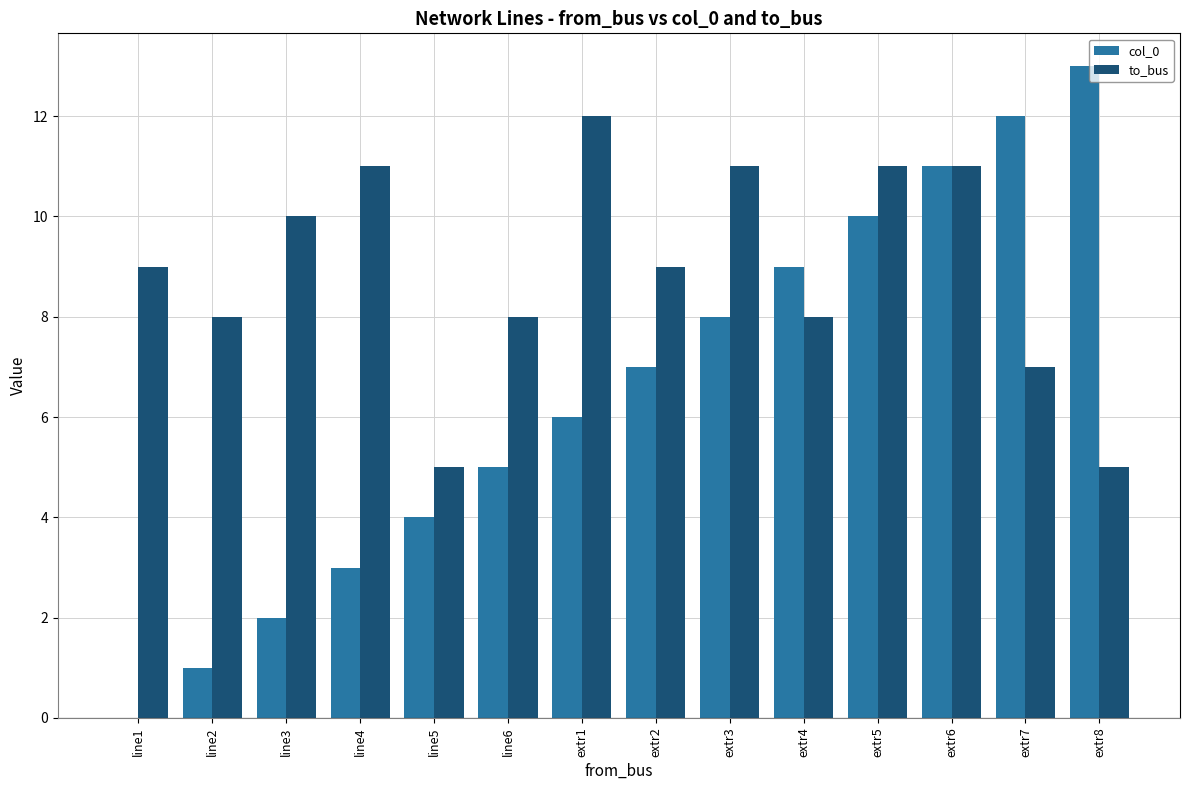

Is it true that col_0 equals 15 at extr5?

False